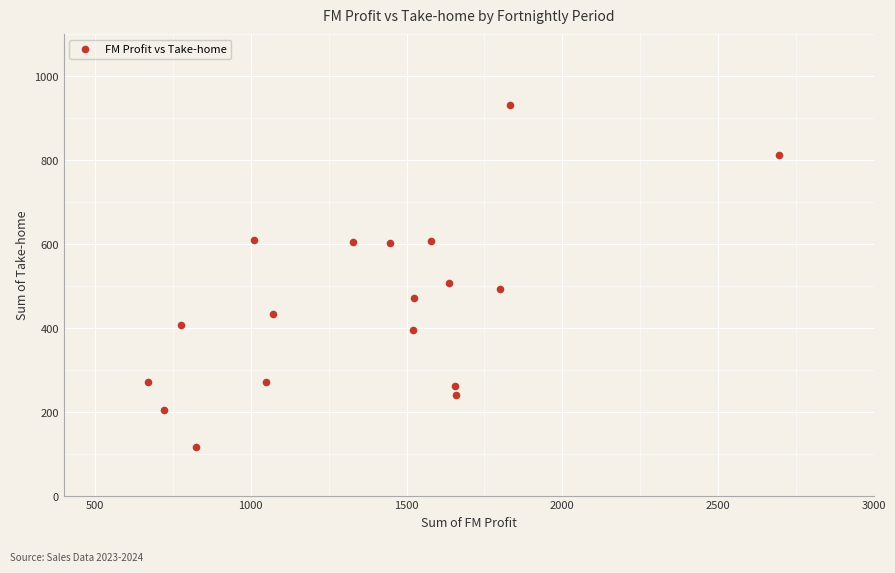

What is the range of X values (max minus min)?

2025.8